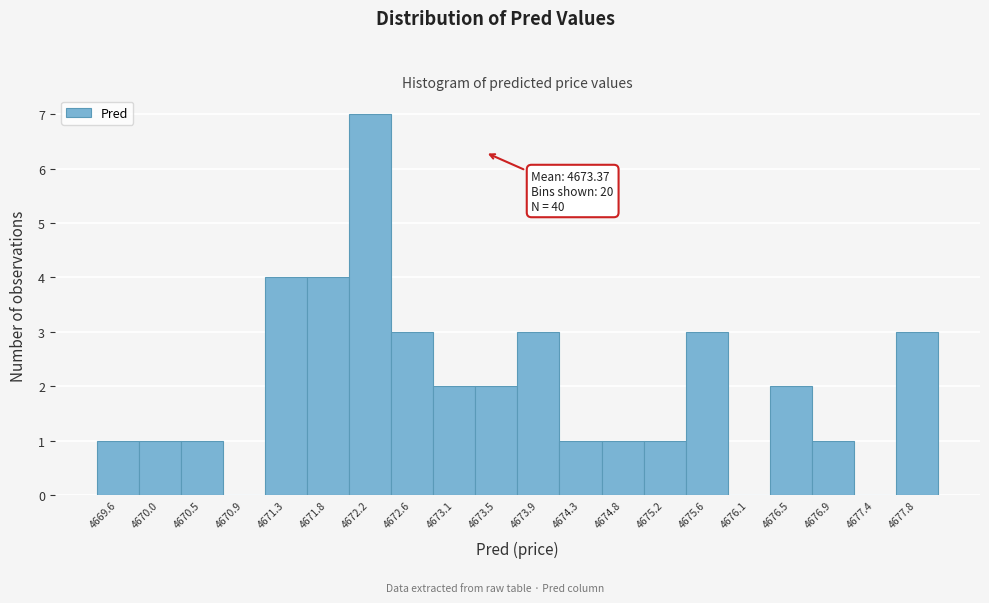

Which range on the x-axis has the tallest bar?

4672.00 to 4672.40